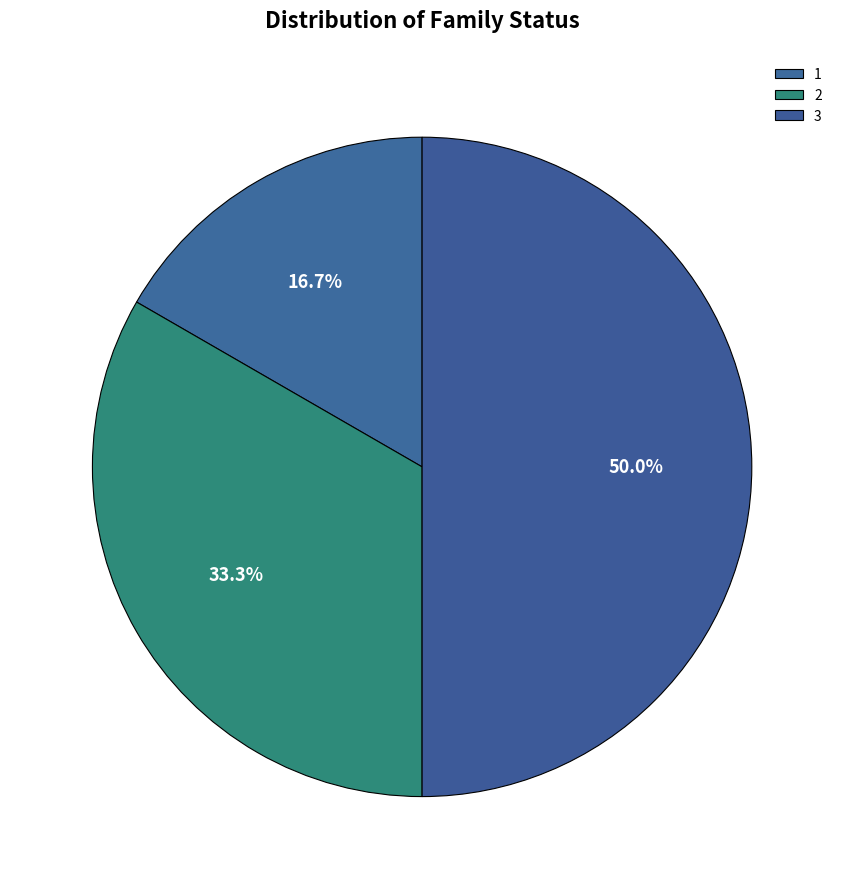

Rank the categories by value from lowest to highest.

1, 2, 3